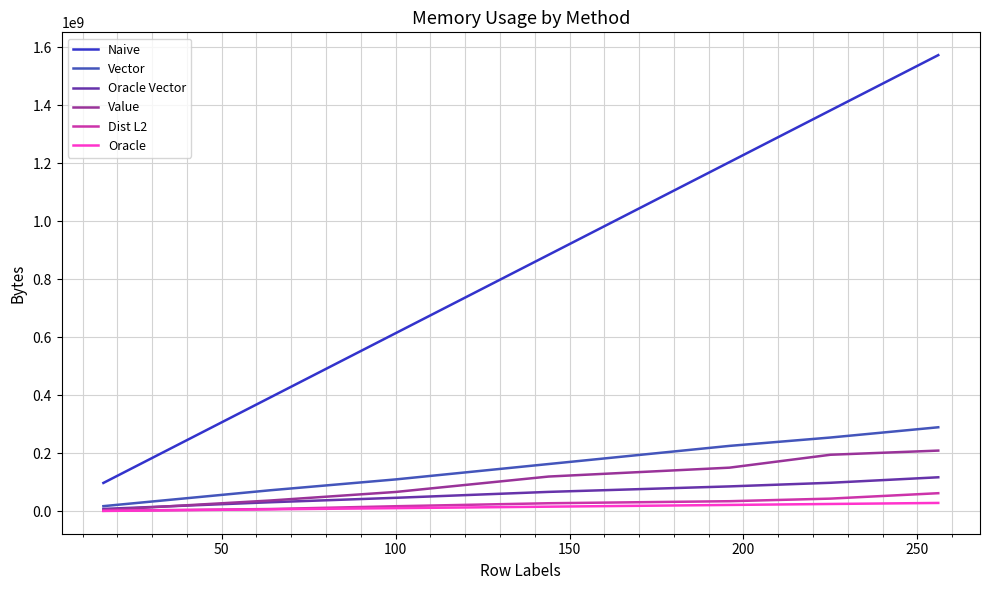

What is the lowest value of the Naive series?

98304000